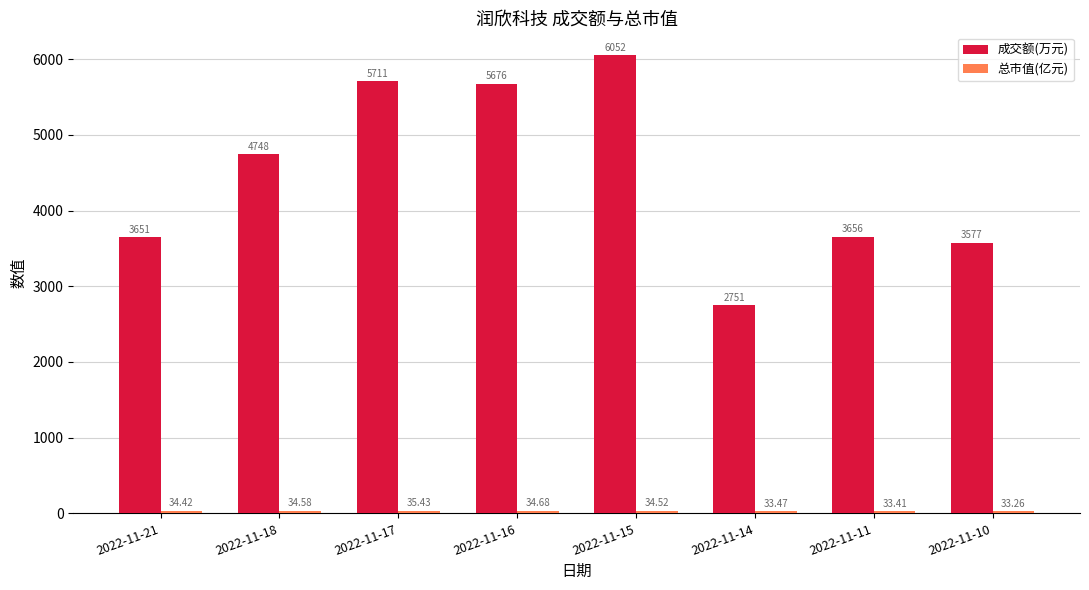

What is the average value of the 成交额(万元) series?

4477.8